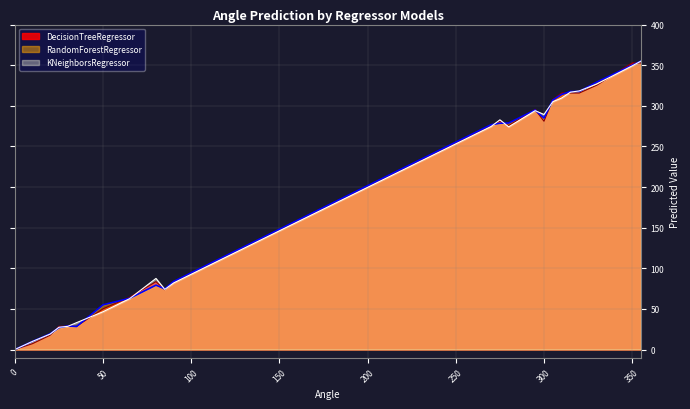

What is the difference between the second highest and second lowest values in the RandomForestRegressor series?

340.0